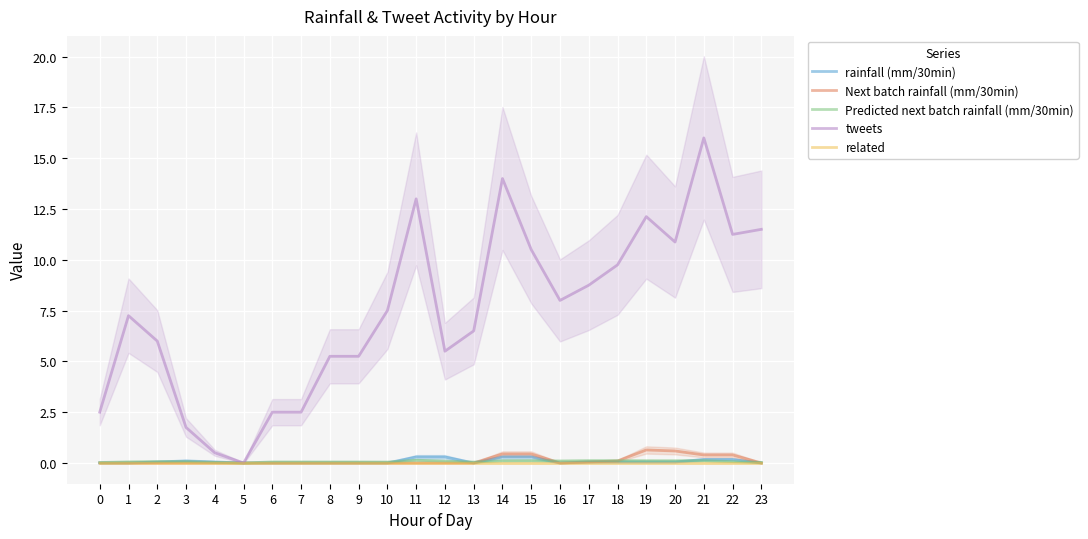

Which series has the widest spread of values?

tweets